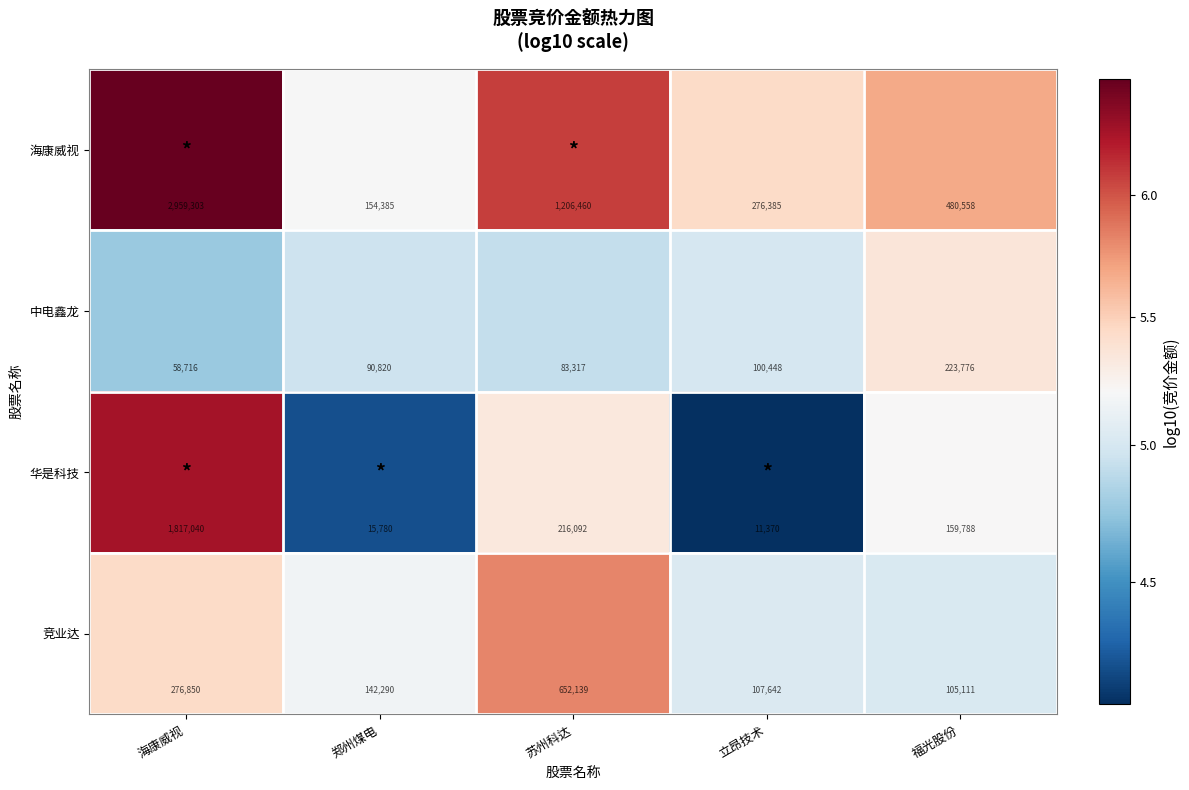

Reading left to right, list all the values displayed in this chart.

海康威视: 海康威视=2959303	郑州煤电=154385	苏州科达=1206460	立昂技术=276385	福光股份=480558
中电鑫龙: 海康威视=58716	郑州煤电=90820	苏州科达=83317	立昂技术=100448	福光股份=223776
华是科技: 海康威视=1817040	郑州煤电=15780	苏州科达=216092	立昂技术=11370	福光股份=159788
竞业达: 海康威视=276850	郑州煤电=142290	苏州科达=652139	立昂技术=107642	福光股份=105111